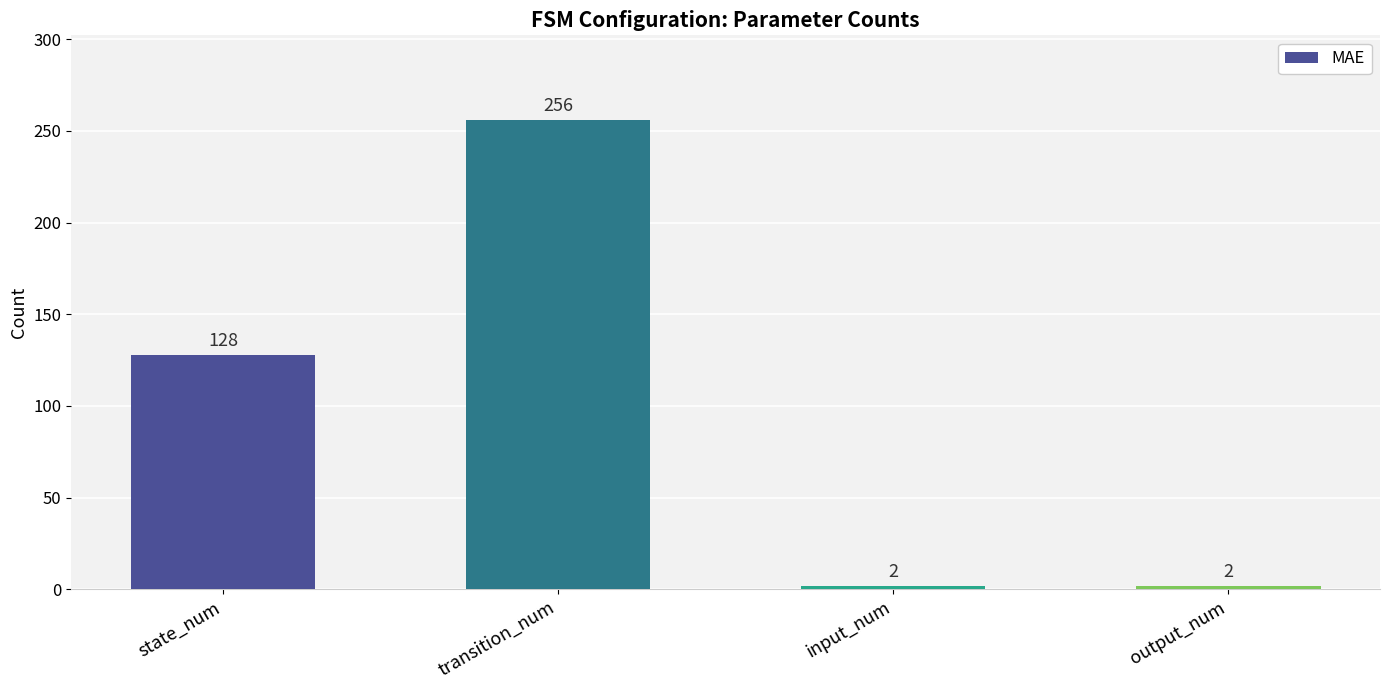

Read the value at state_num, to the nearest 10.

130